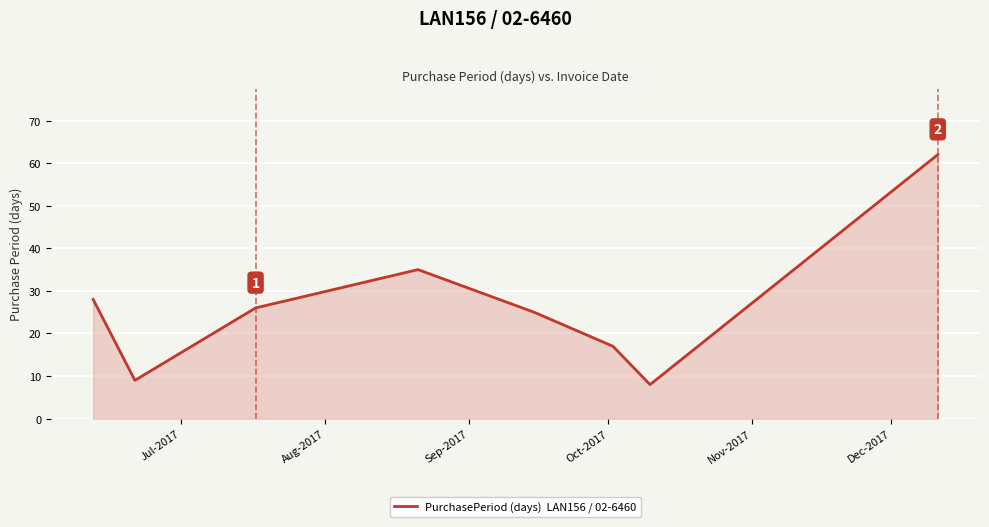

True or false: there are more than 2 points higher than both neighbors.

False